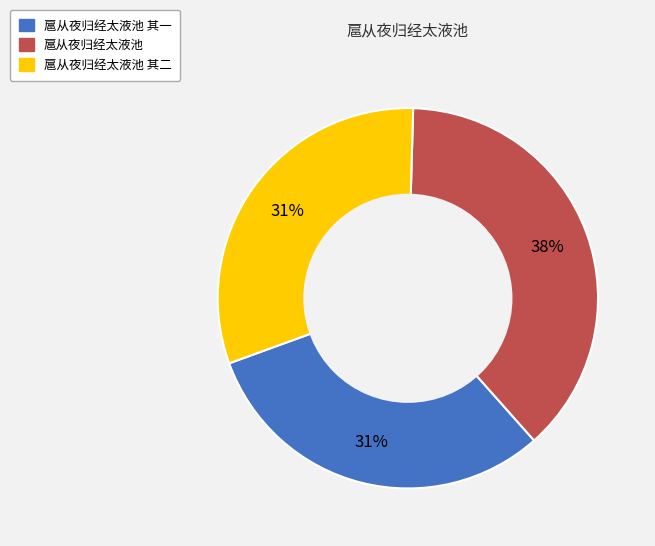

Does any single category account for the majority?

No